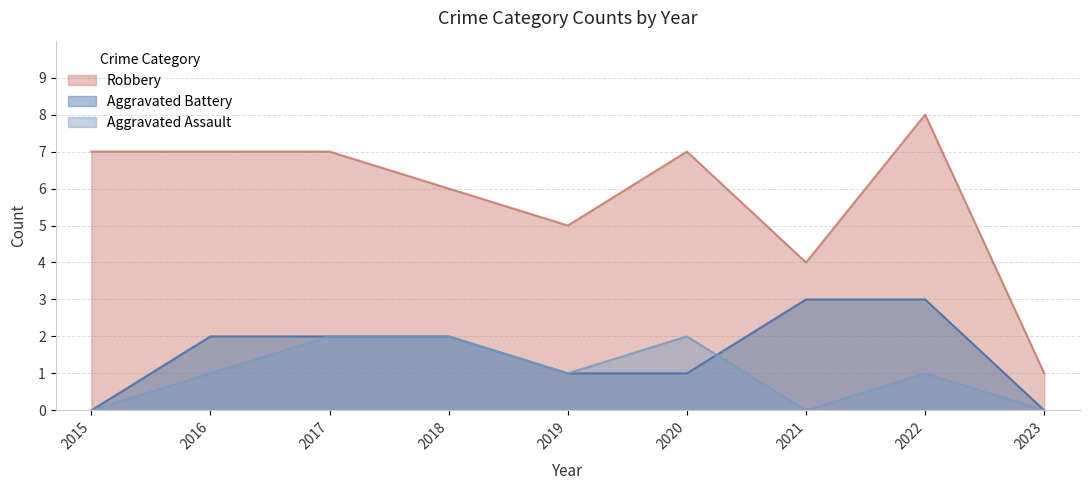

True or false: Aggravated Assault and Robbery cross at least once.

False